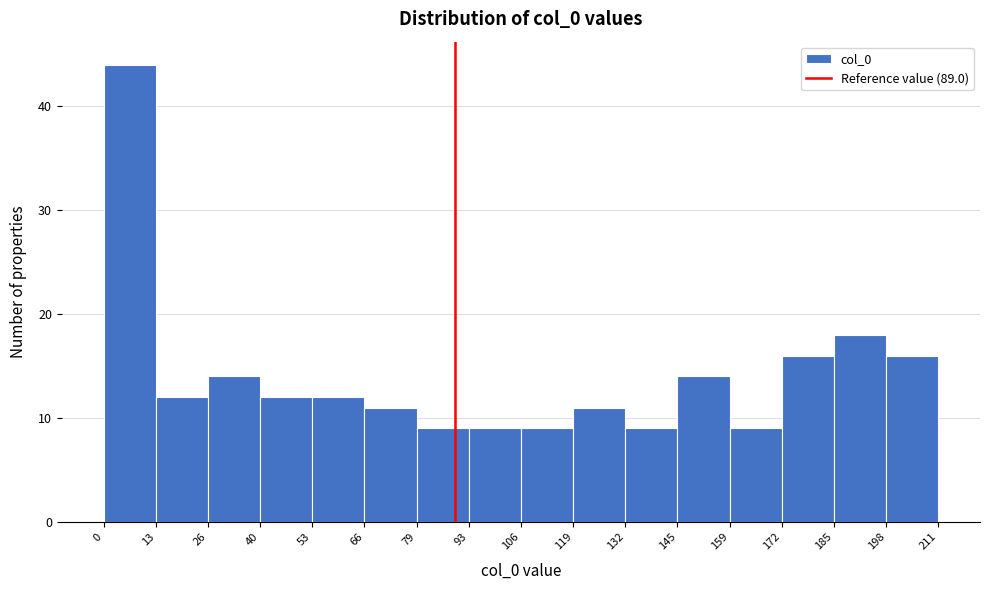

How tall is the bar that spans 93 to 106 on the x-axis? The values are not printed on the chart, so give them approximately, as read against the axis.

9